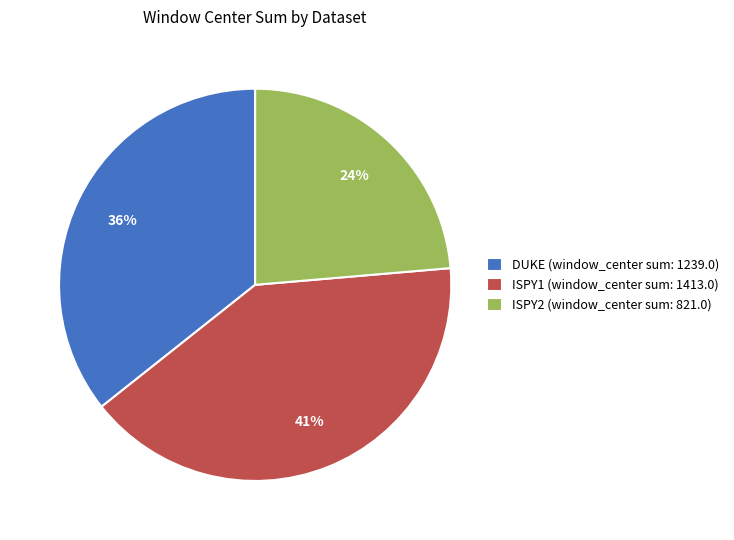

What percentage is the ISPY1 slice, to the nearest percent?

41%